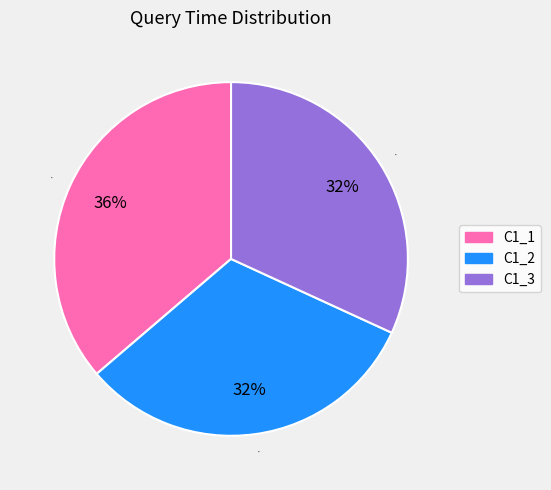

To the nearest percent, what percentage of the pie is C1_2?

32%